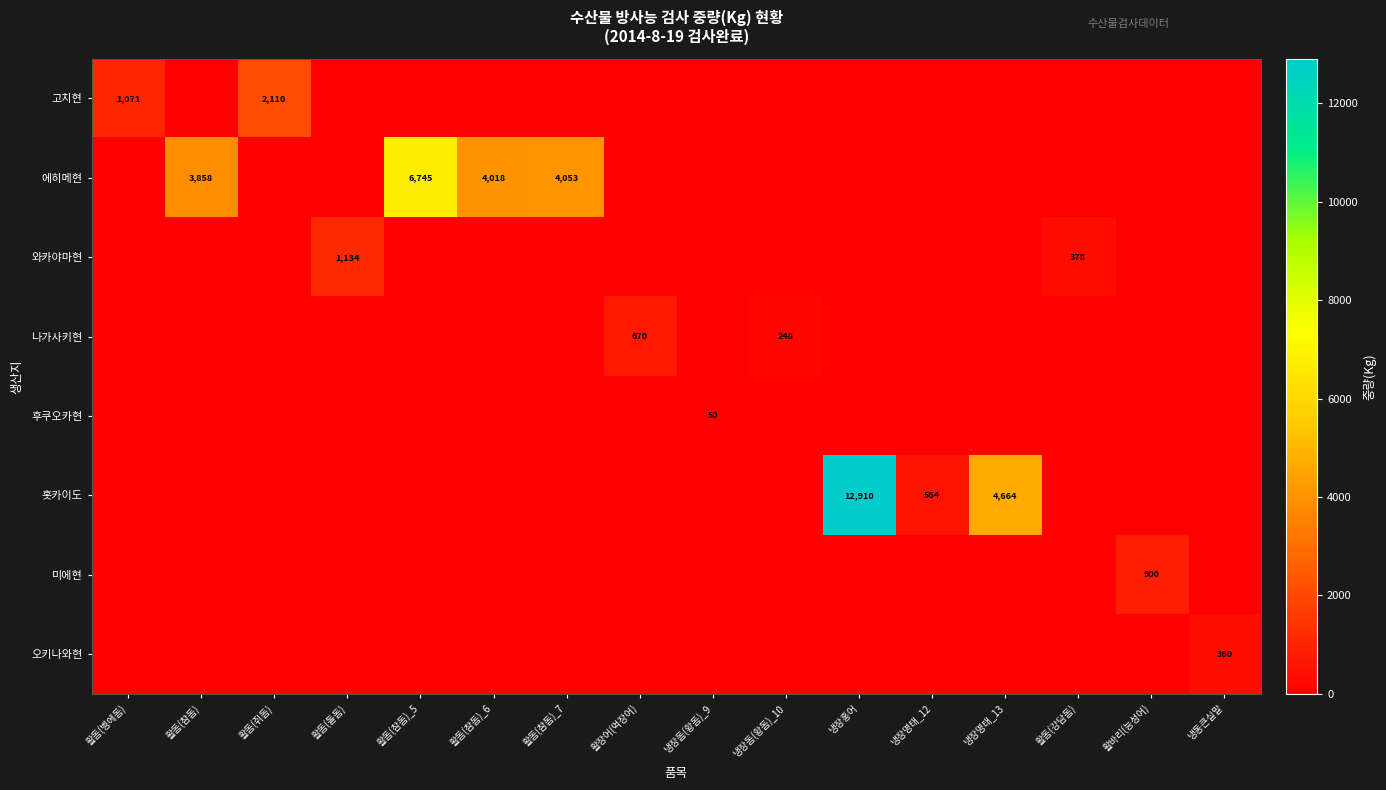

What is the total value across all series at 냉장명태_12?

564